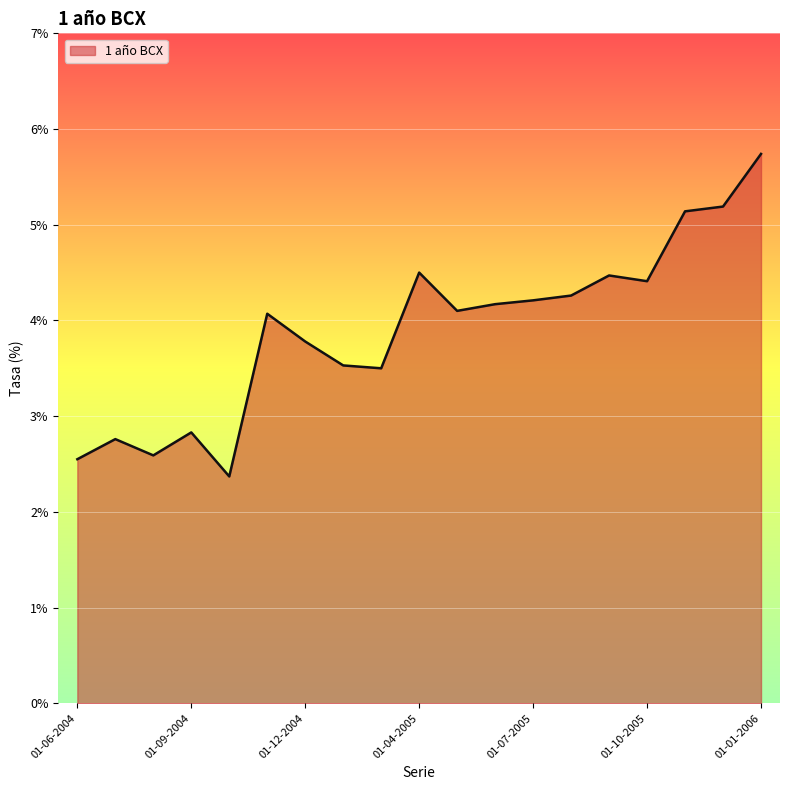

What is the greatest value displayed?

5.7